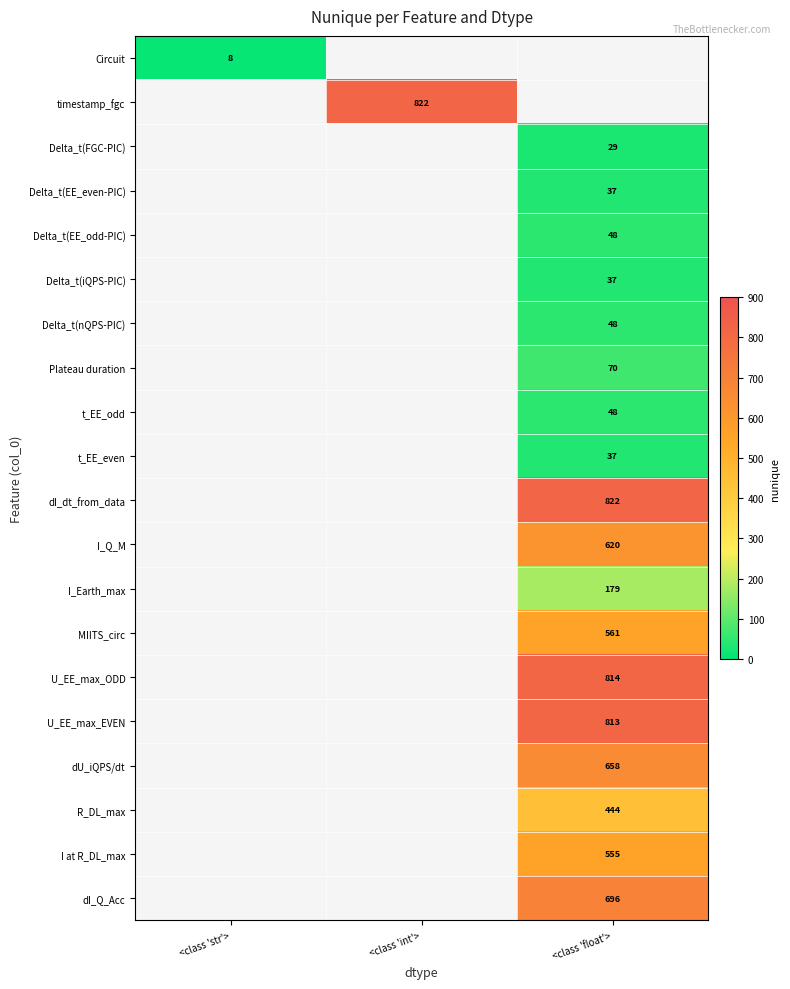

True or false: dI_dt_from_data has a value of 1267 at <class 'float'>.

False